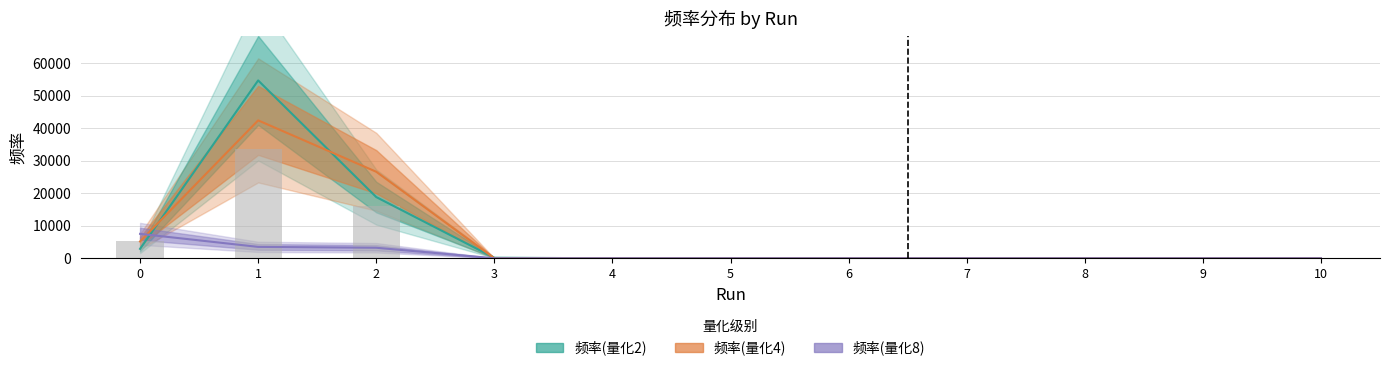

What is the average value of the 频率(量化8) series?

1295